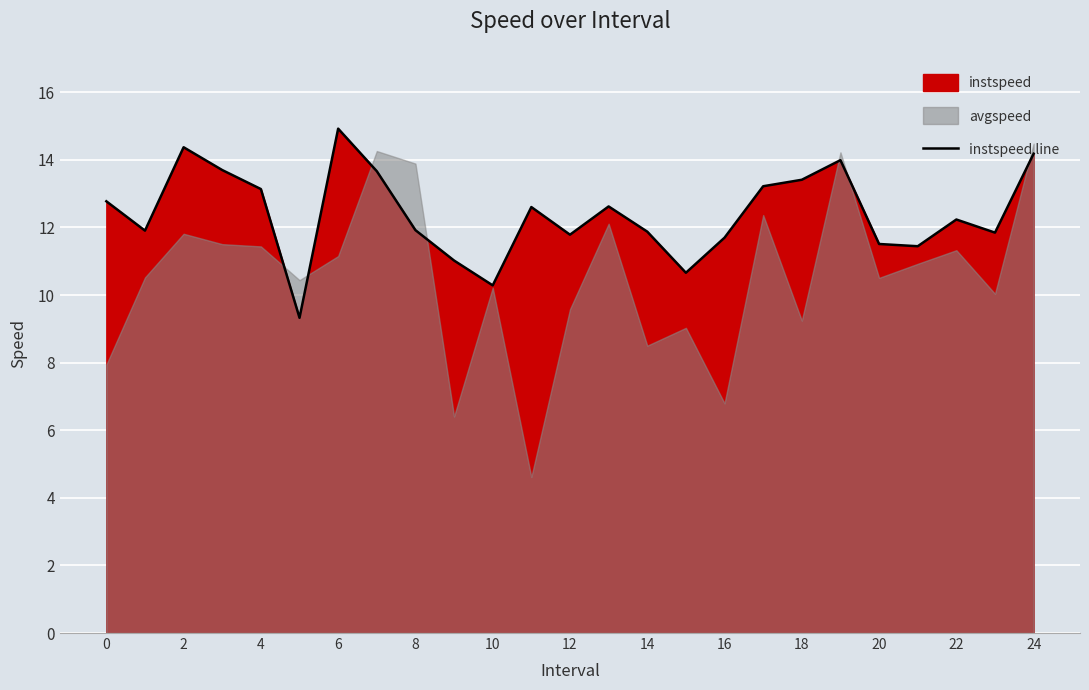

Reading right to left, what are all the values shown in this chart?

14.2	11.8	12.2	11.4	11.5	14.0	13.4	13.2	11.7	10.7	11.9	12.6	11.8	12.6	10.3	11.0	11.9	13.7	14.9	9.3	13.1	13.7	14.4	11.9	12.8